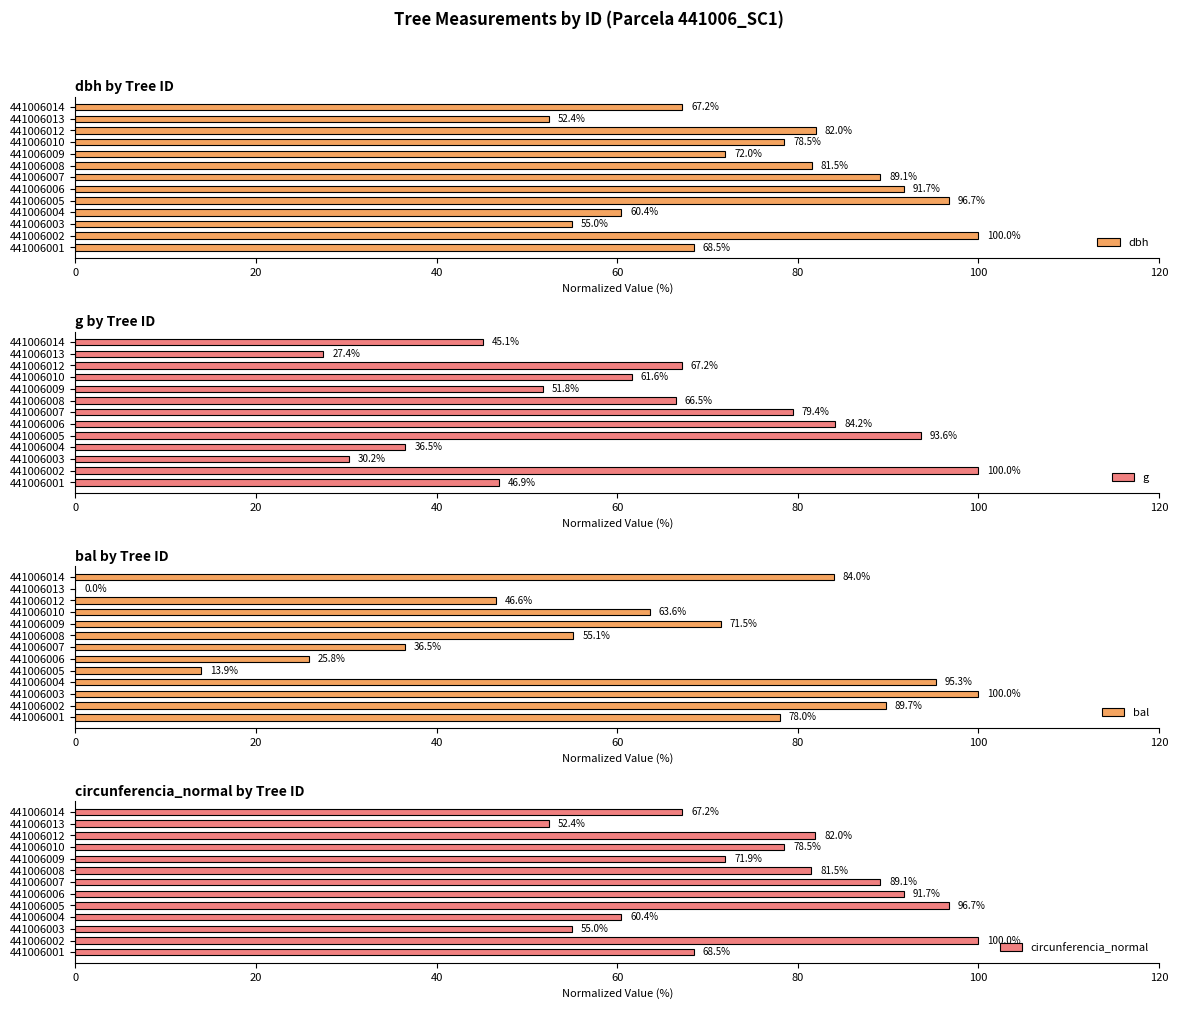

What is the minimum value for g?

27.4